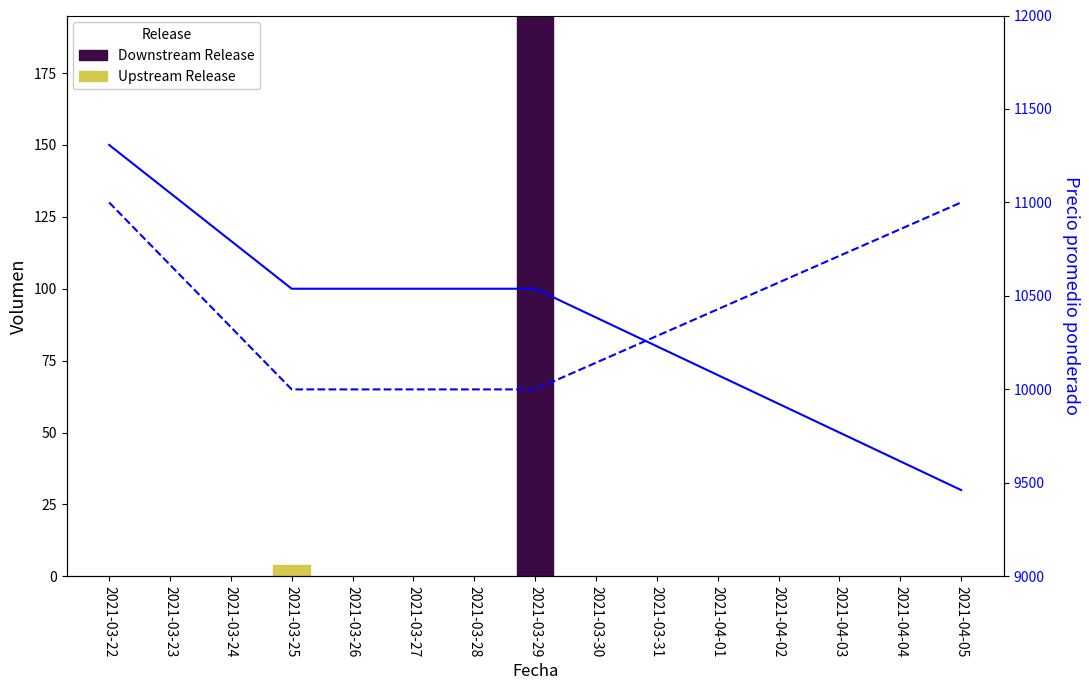

Which series has the largest range (max minus min)?

Precio promedio ponderado